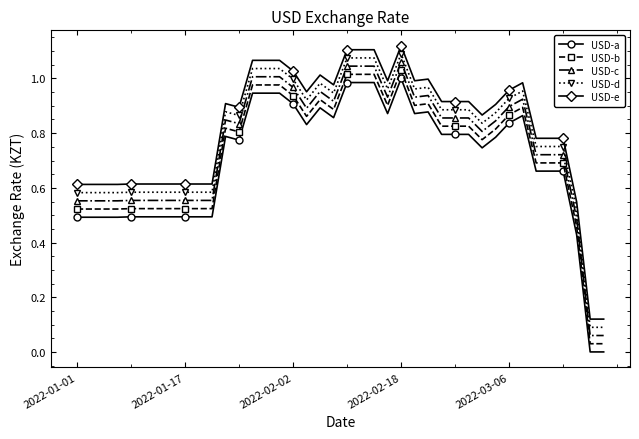

True or false: USD-b and USD-e cross at least once.

False